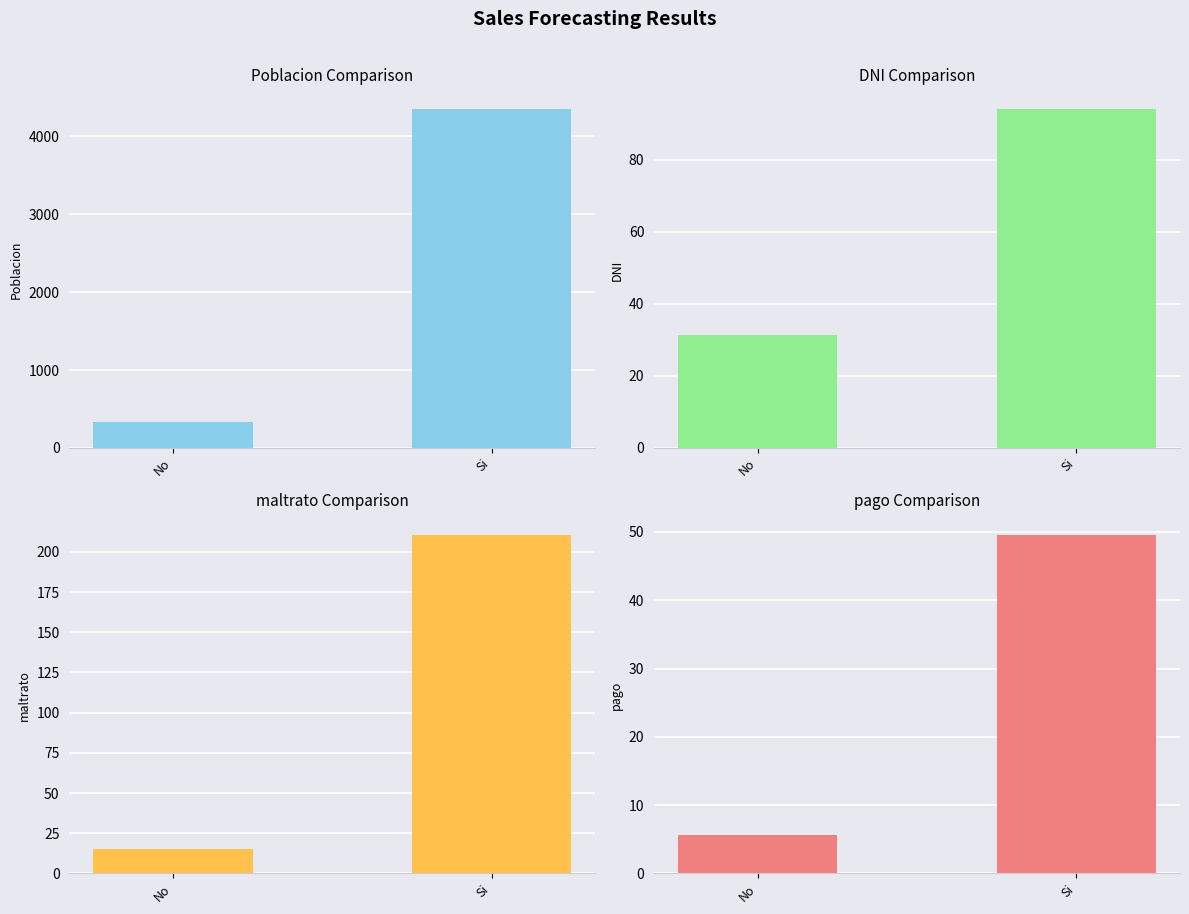

What is the total value across all series at No?

379.5